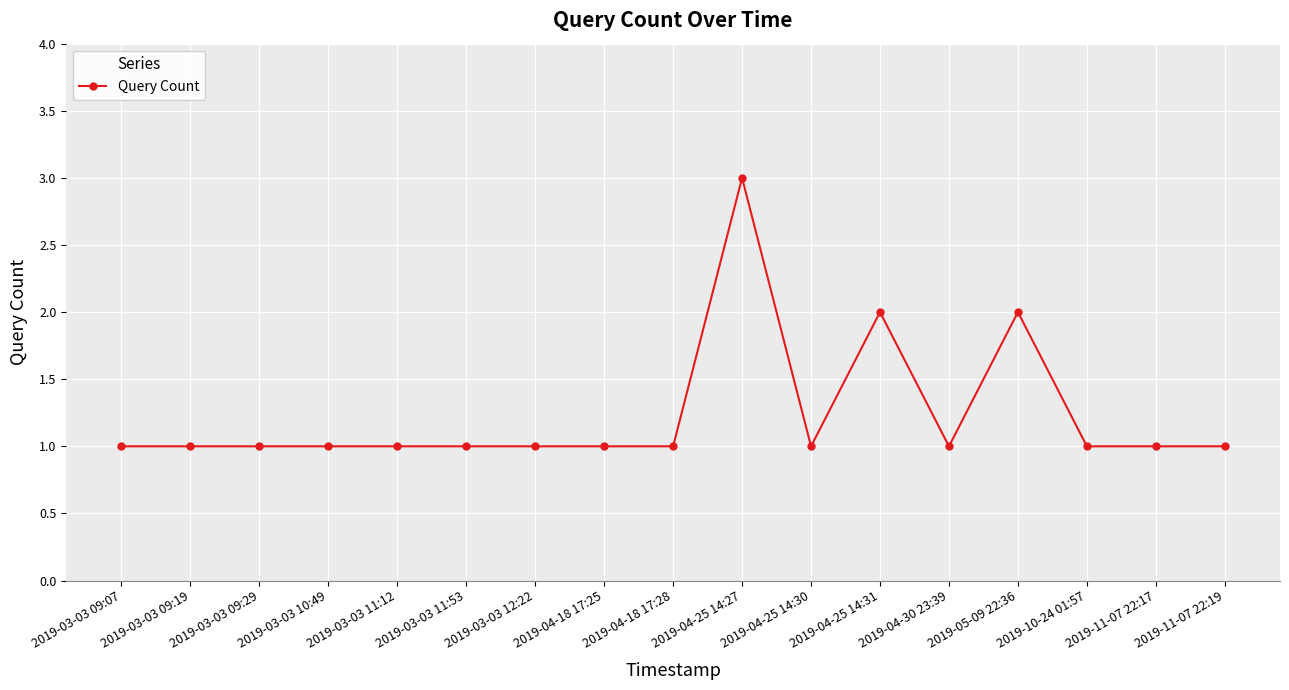

Which label corresponds to the largest value in the chart?

2019-04-25 14:27